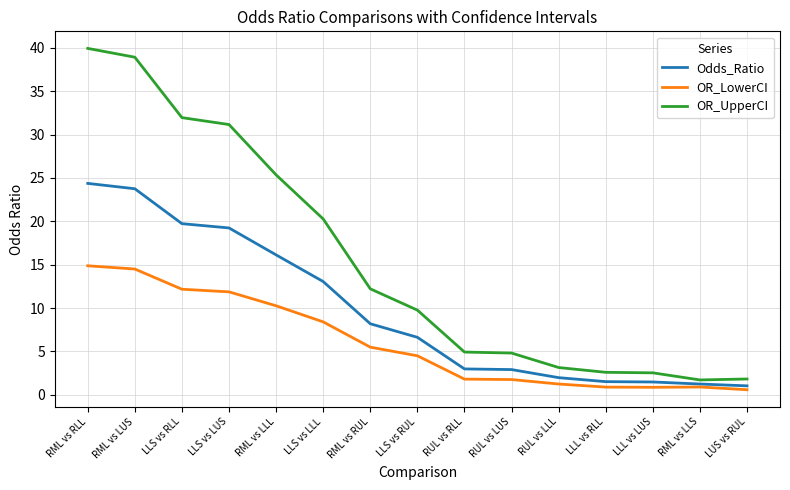

Between RML vs RUL and LLL vs LUS, which series saw the biggest shift?

OR_UpperCI